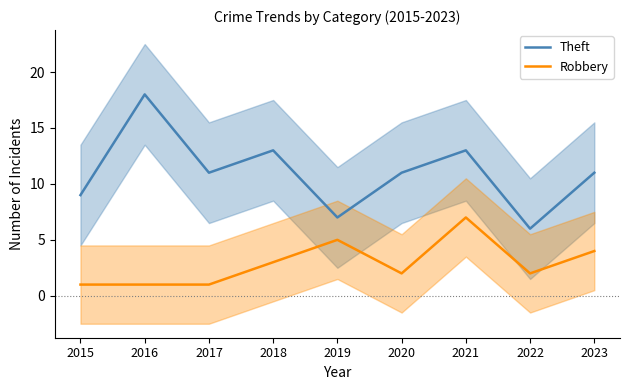

In Theft, how many points are higher than both neighbors (excluding endpoints)?

3